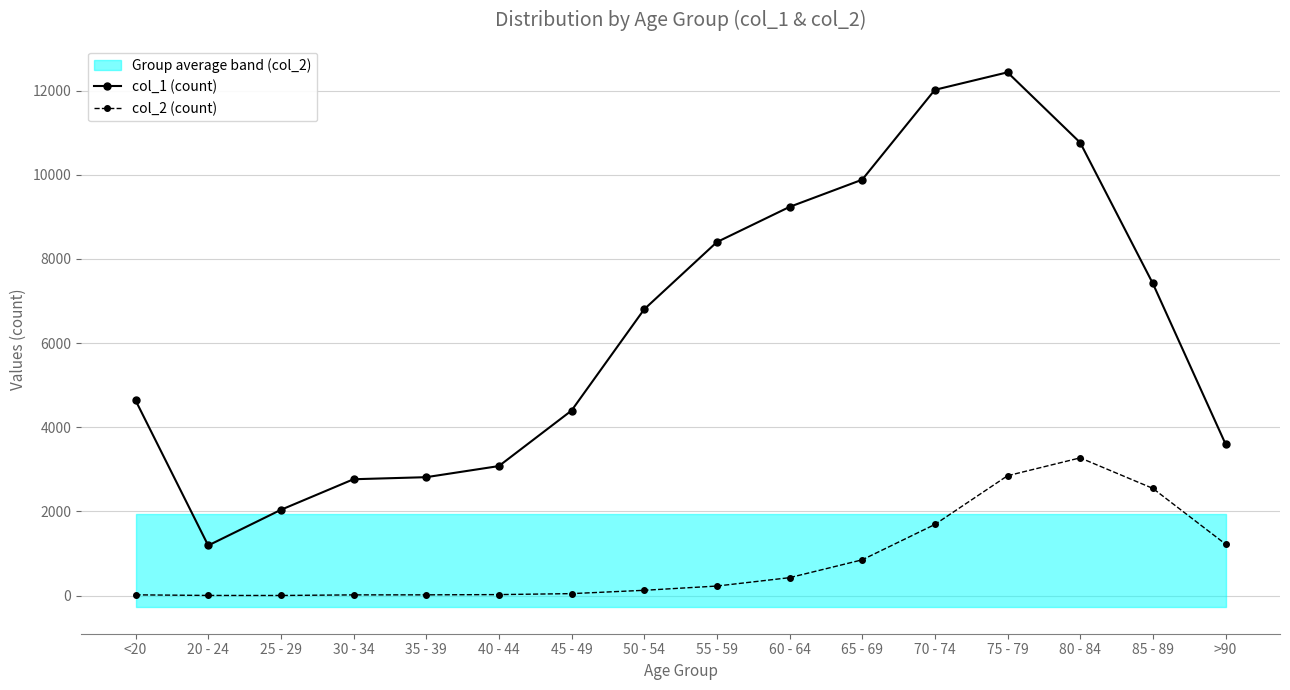

How many distinct data groups are displayed?

2